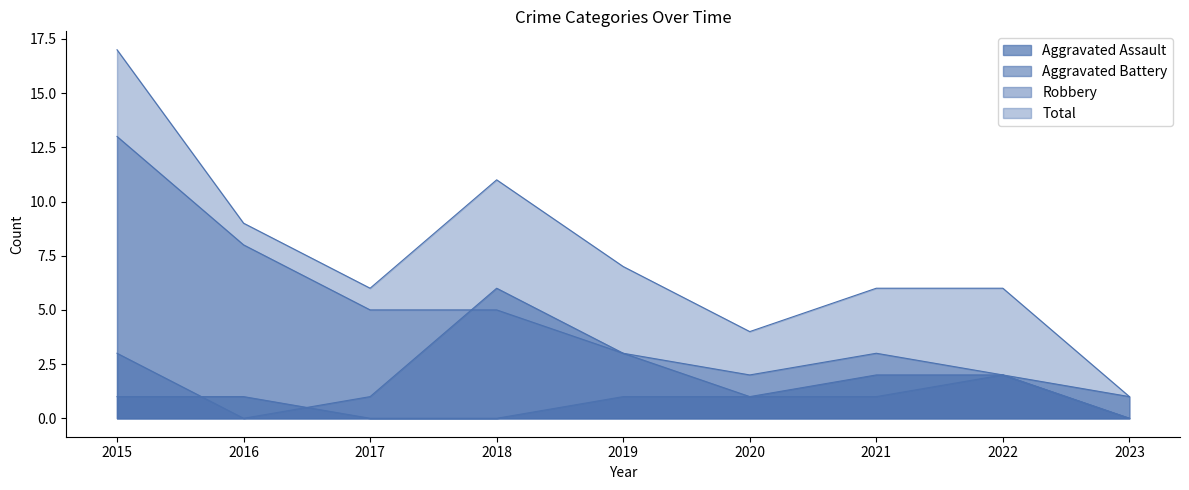

True or false: Total has a value of 6 at 2021.

True